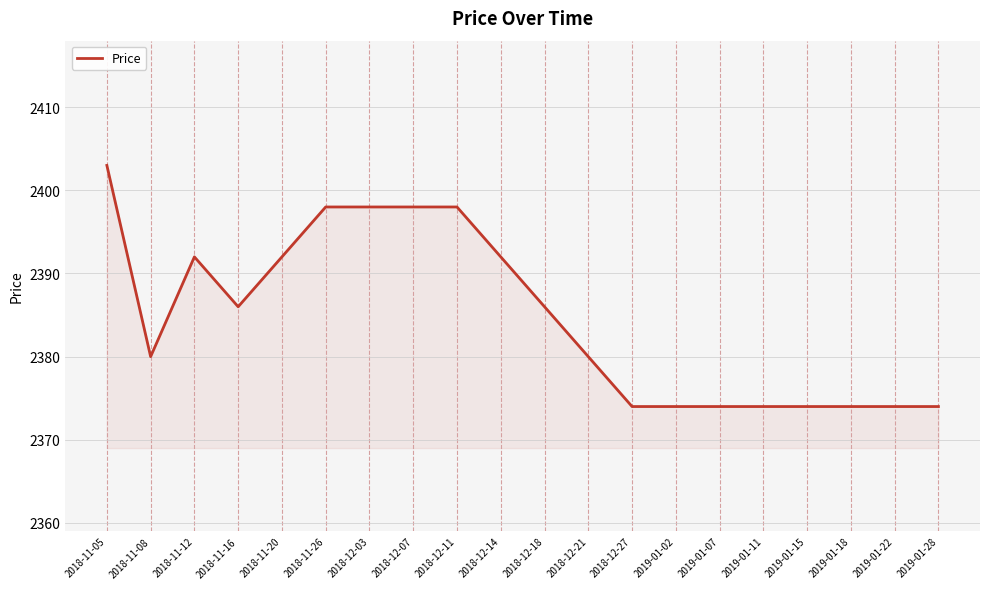

What is the maximum value shown in the chart?

2403